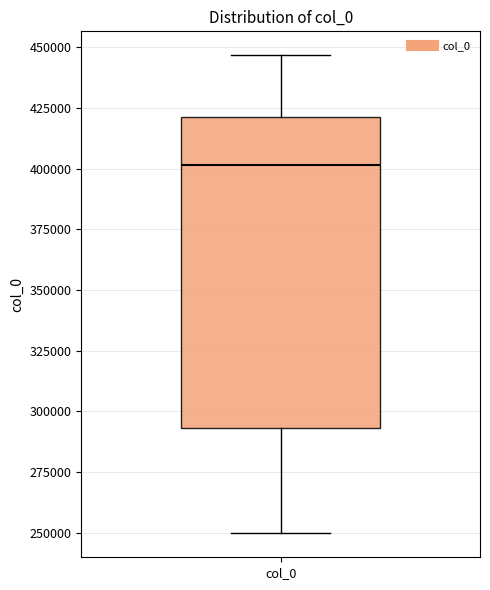

Transcribe this box plot: give where the median line is, the range the box spans, and where the two whiskers end, as read against the y-axis. The values are not printed on the chart, so give them approximately, as read against the axis.

median 400000, box 295000 to 420000, whiskers 250000 to 445000